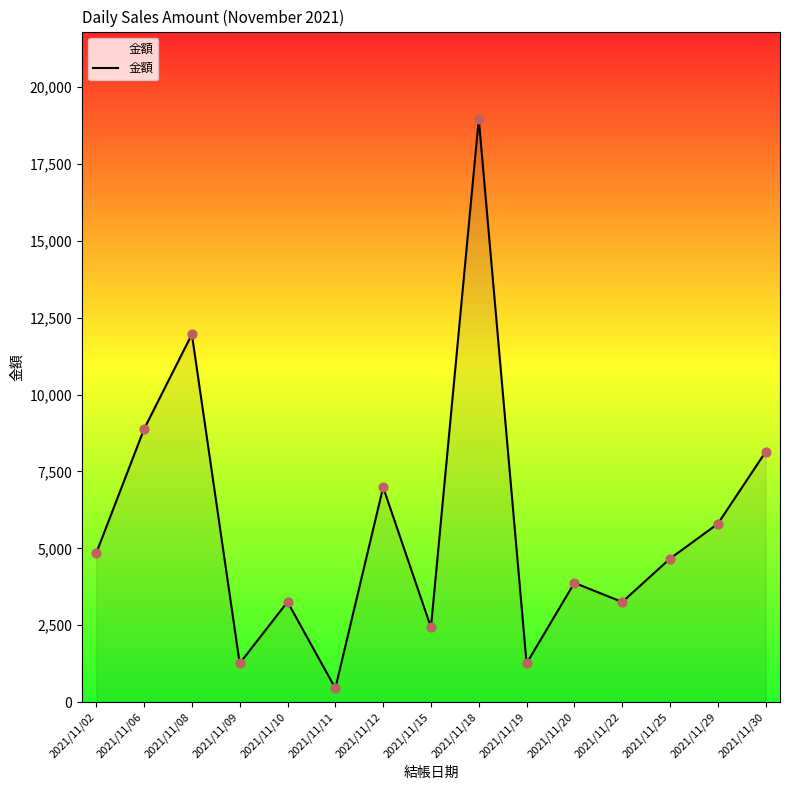

Approximately how many times larger is the value at 2021/11/02 compared to 2021/11/06?

0.5